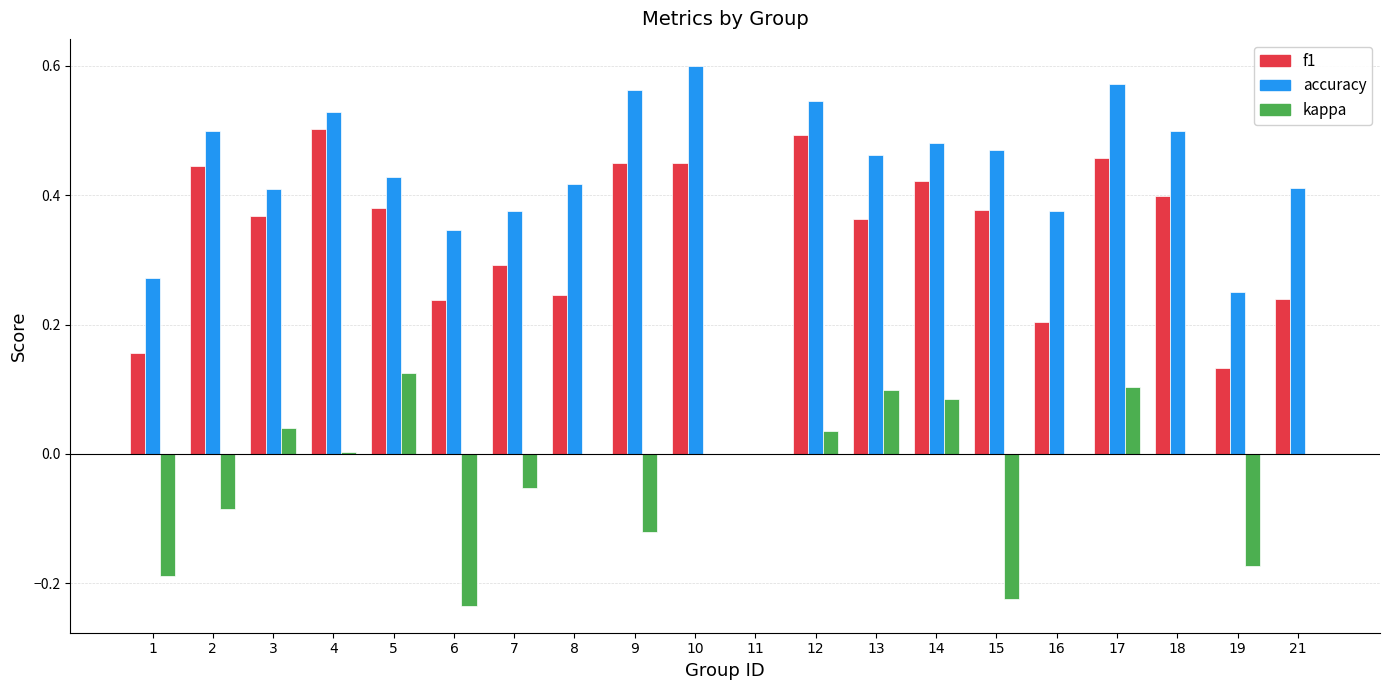

The accuracy series shows 0.6 at 9. True or false?

True